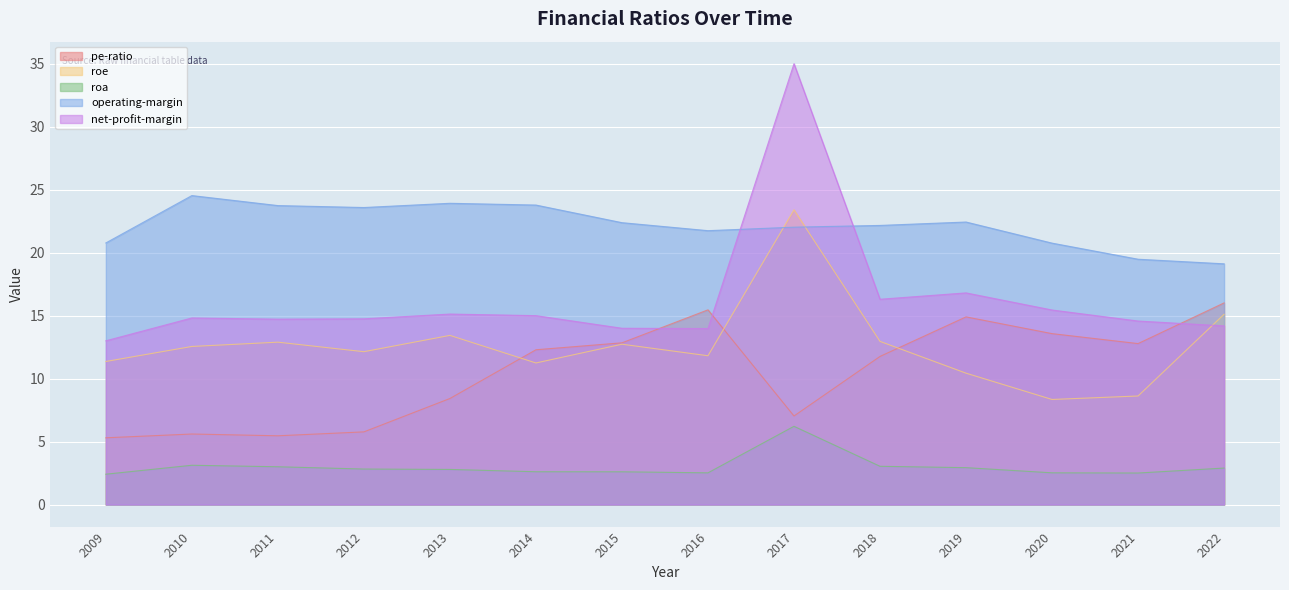

What is the maximum value shown in the chart?

35.0